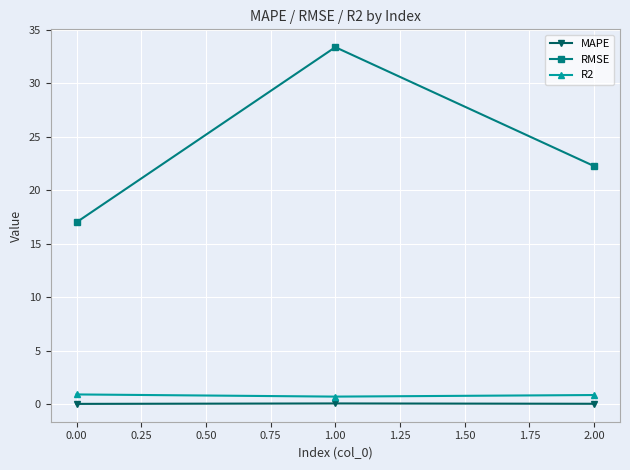

What is the maximum value for R2?

0.9